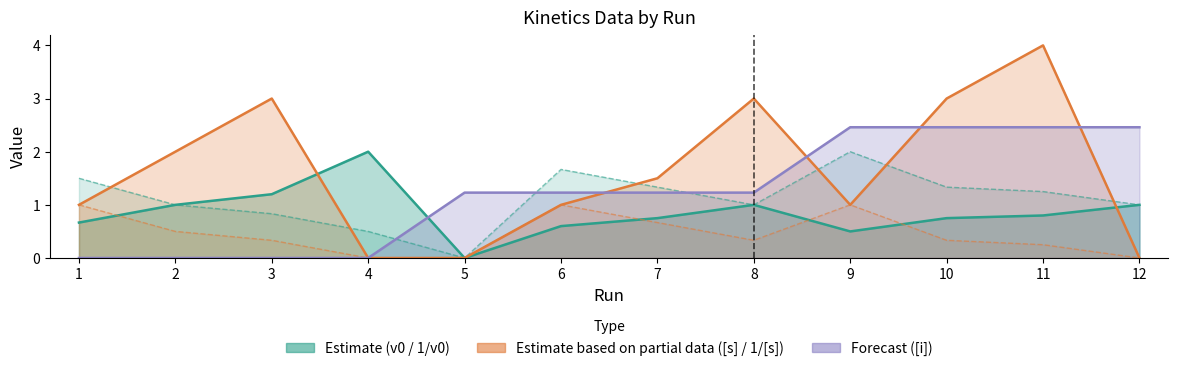

Between 2 and 6, which is larger?

2